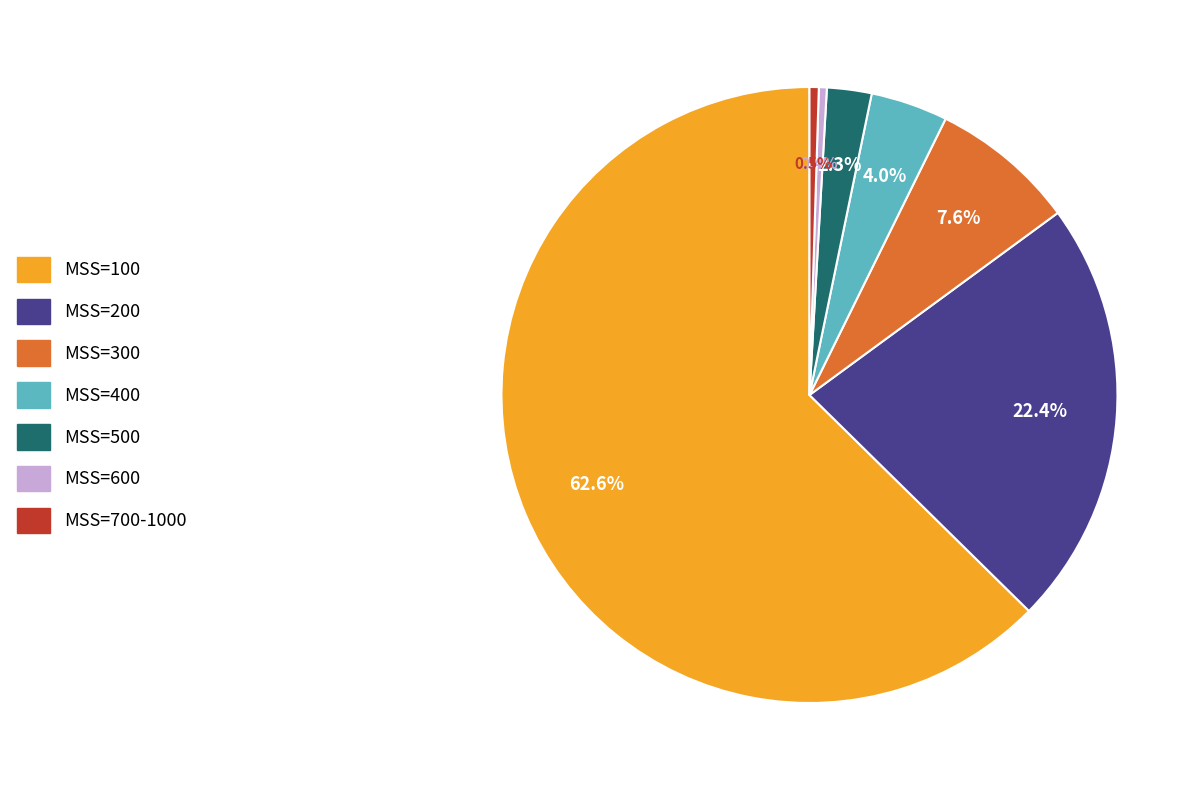

What is the majority slice?

MSS=100